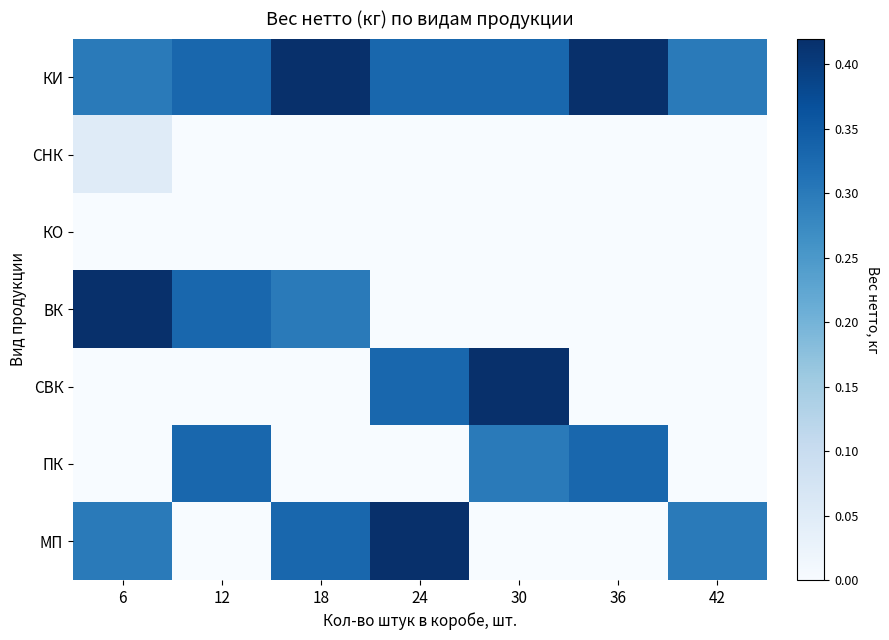

Which series has the largest range (max minus min)?

ВК